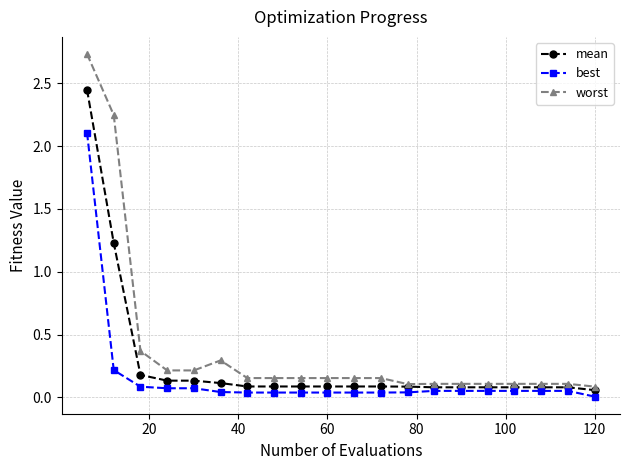

Does the chart have visible grid lines?

Yes